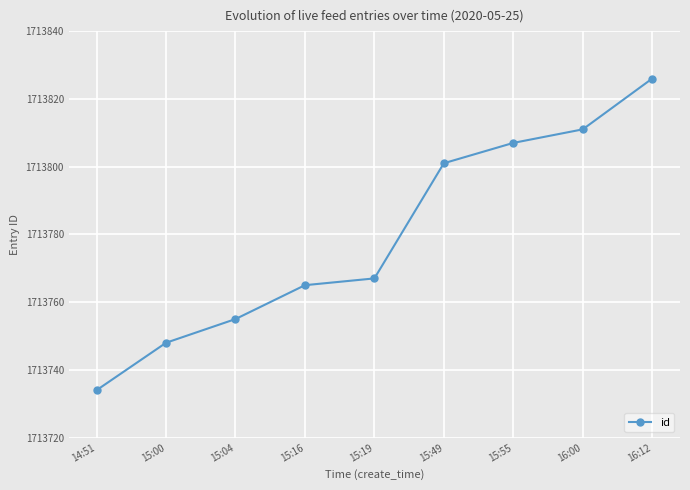

Reading left to right, what are all the values shown in this chart?

14:51=1713734	15:00=1713748	15:04=1713755	15:16=1713765	15:19=1713767	15:49=1713801	15:55=1713807	16:00=1713811	16:12=1713826